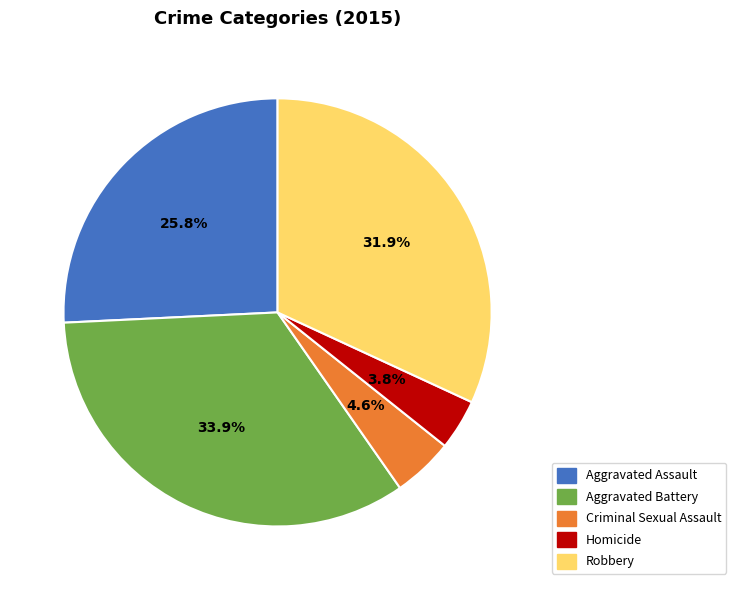

Rank the categories by value from lowest to highest.

Homicide, Criminal Sexual Assault, Aggravated Assault, Robbery, Aggravated Battery